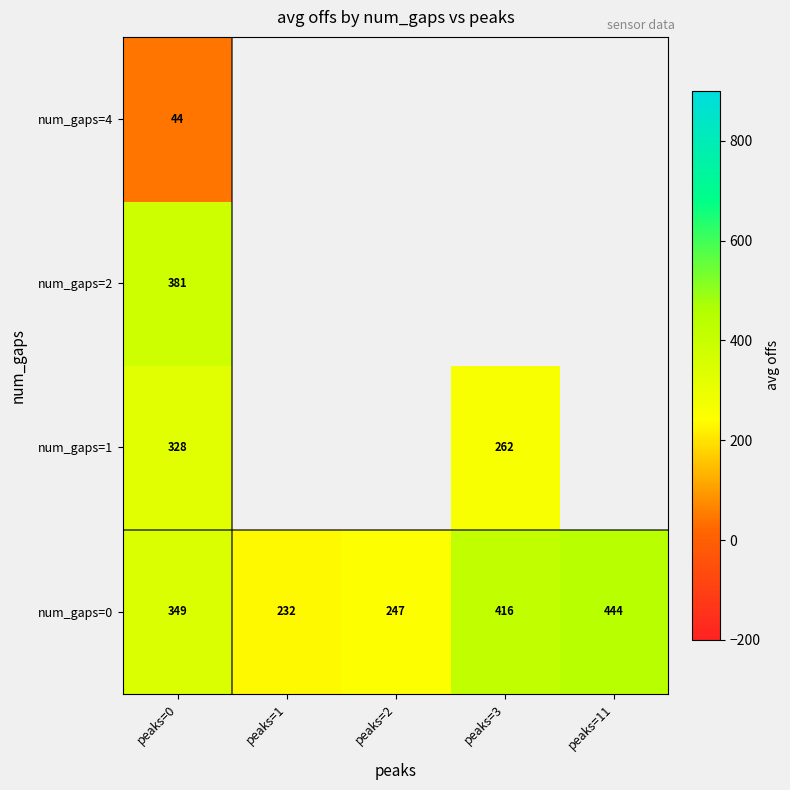

How many distinct data groups are displayed?

4